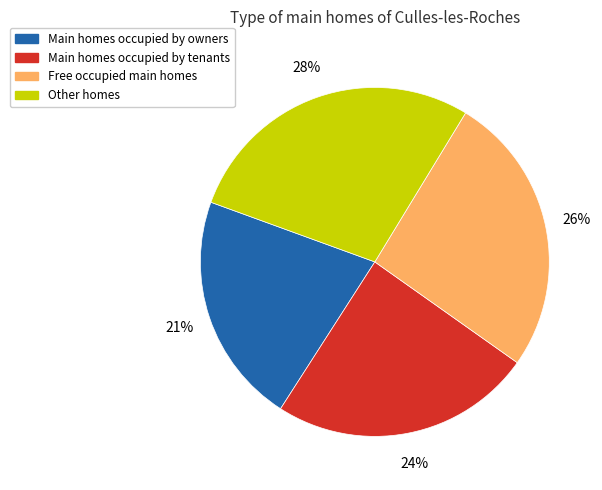

To the nearest percent, what is the difference between the largest and smallest slice percentages?

7%